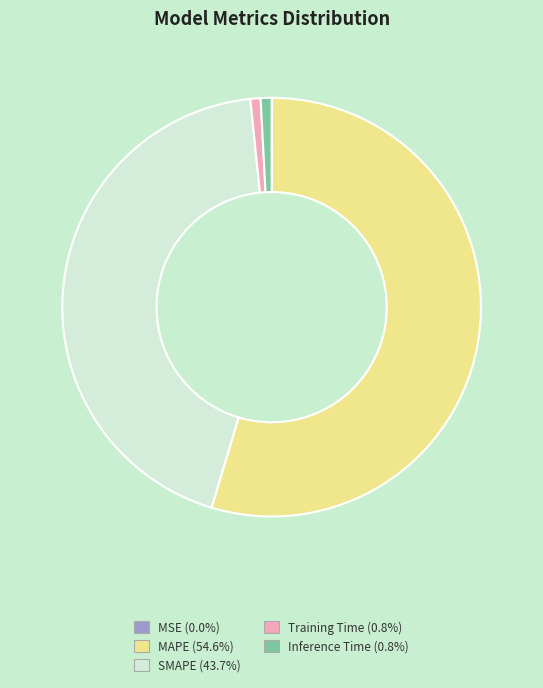

True or false: MAPE accounts for 41% of the total.

False